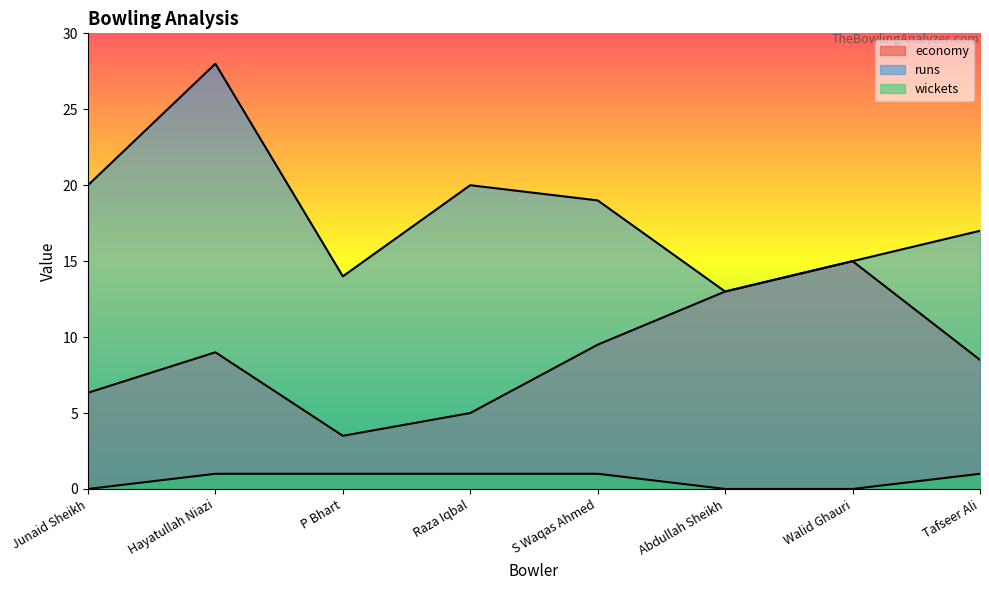

Does the chart have visible grid lines?

No